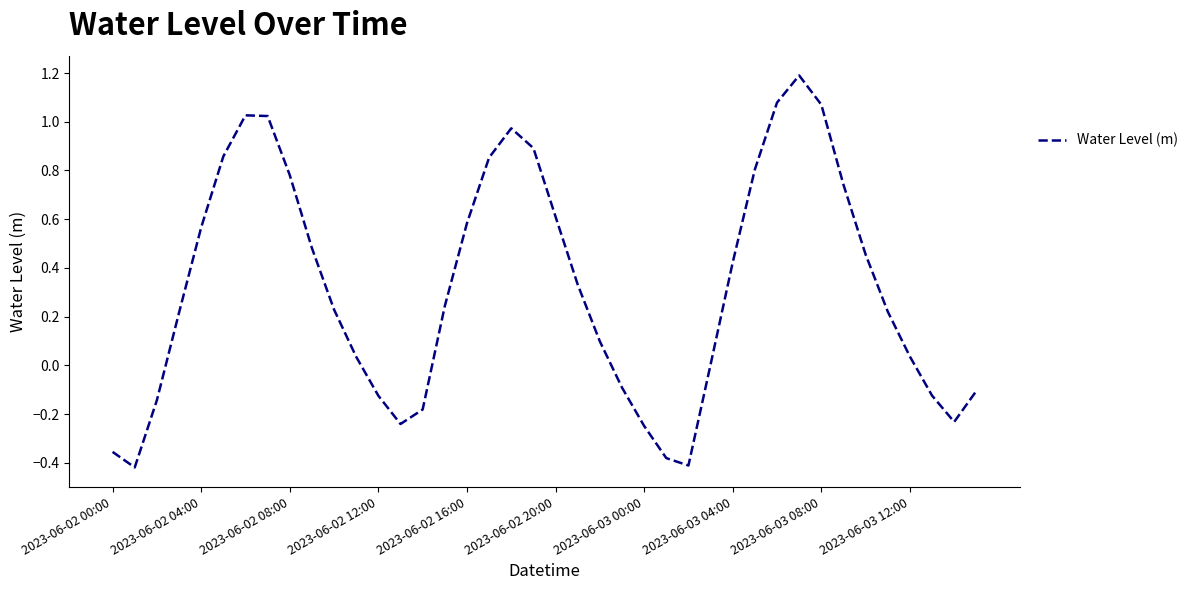

What is the greatest value displayed?

1.2